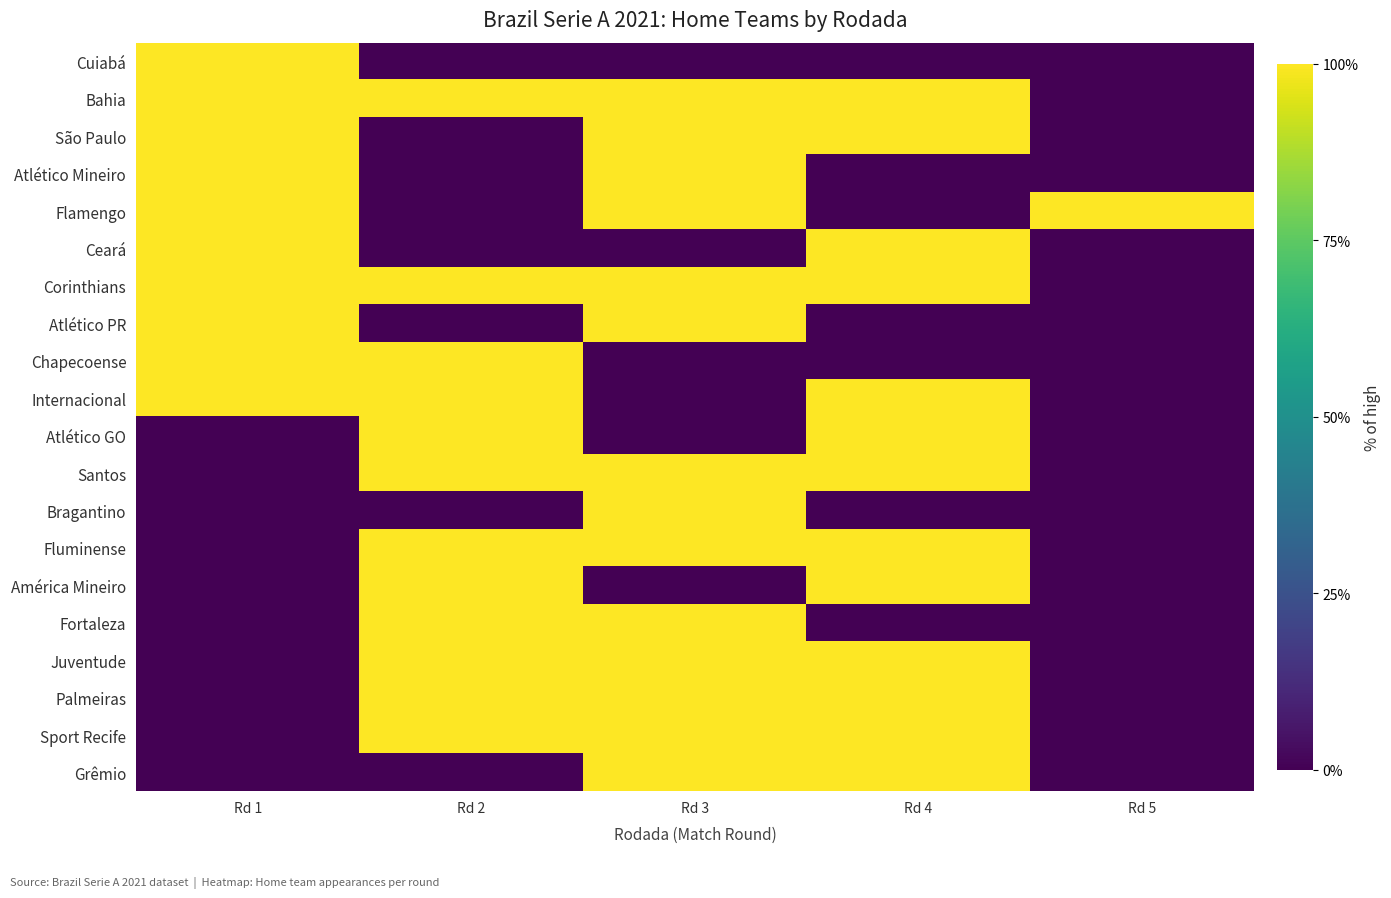

Which has a higher value, Rd 4 or Rd 1?

Rd 1